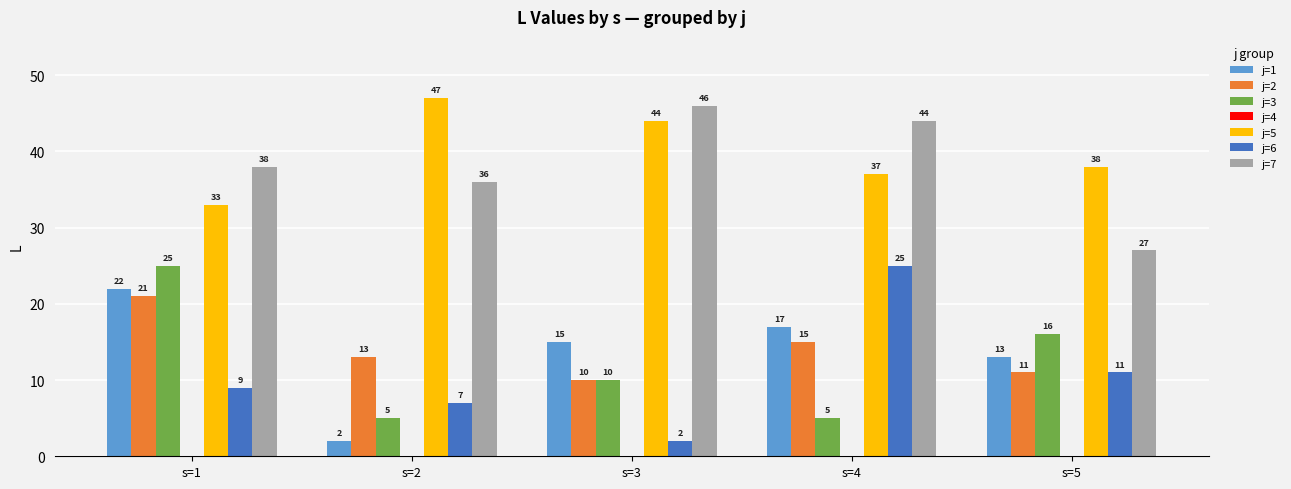

What is the difference between the second highest and minimum values in the j=7 series?

17